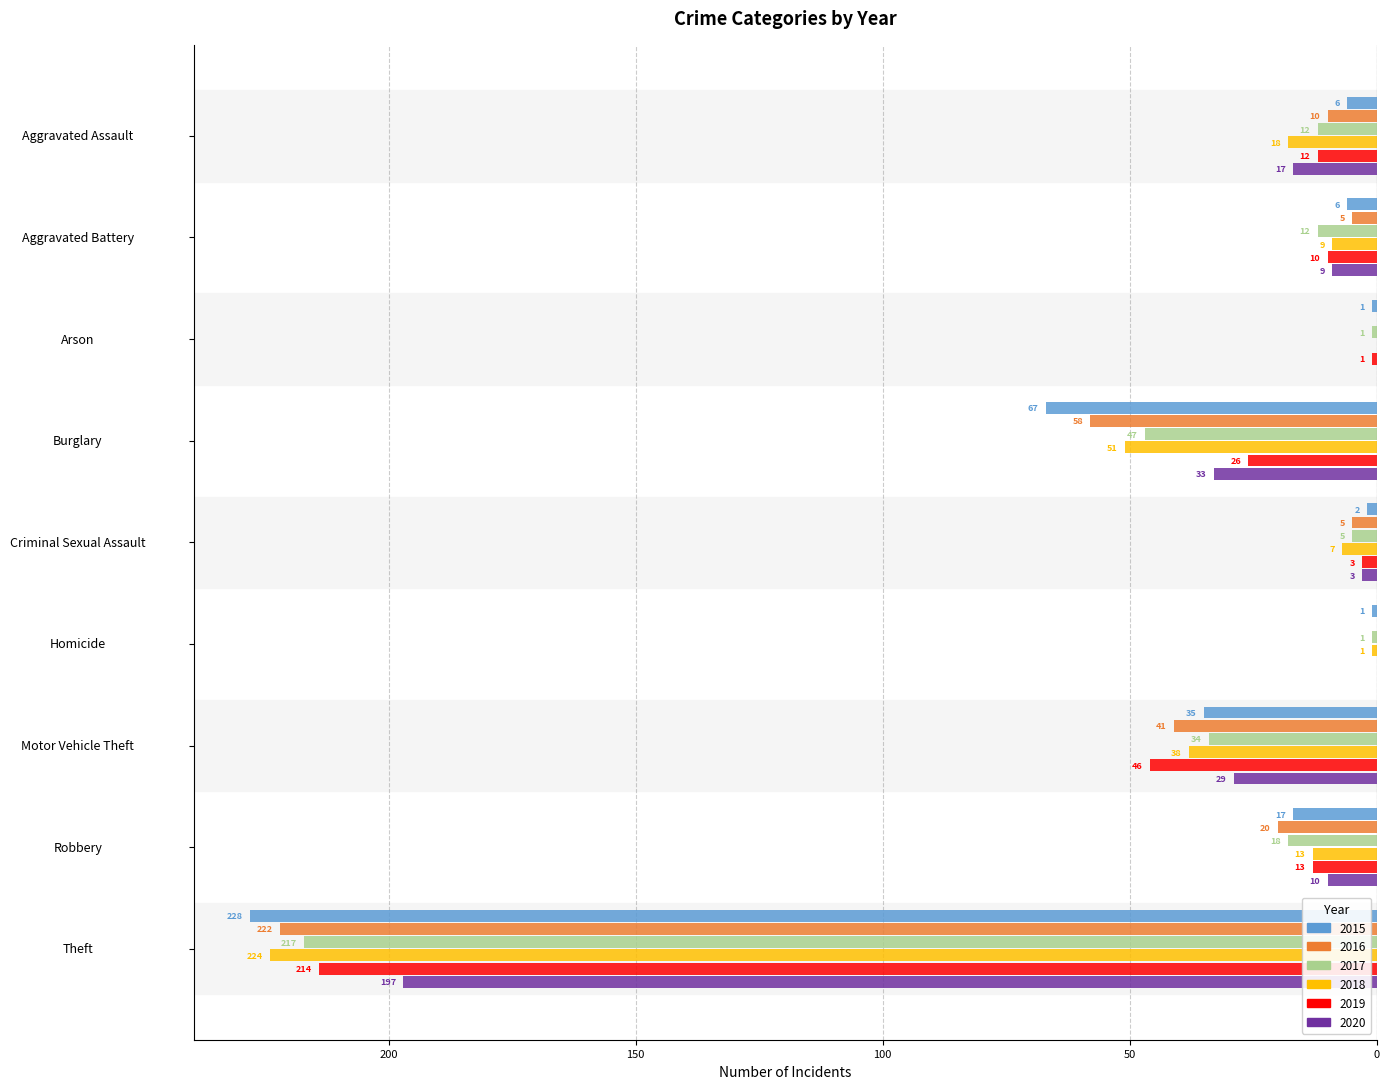

Reading right to left, transcribe all the data shown in this chart.

2015: -228	-17	-35	-1	-2	-67	-1	-6	-6
2016: -222	-20	-41	0	-5	-58	0	-5	-10
2017: -217	-18	-34	-1	-5	-47	-1	-12	-12
2018: -224	-13	-38	-1	-7	-51	0	-9	-18
2019: -214	-13	-46	0	-3	-26	-1	-10	-12
2020: -197	-10	-29	0	-3	-33	0	-9	-17